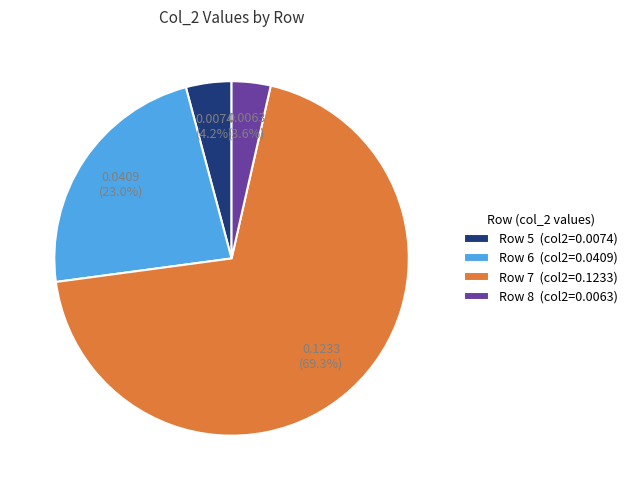

Which slice represents more than half of the pie?

Row 7 (col2=0.1233)